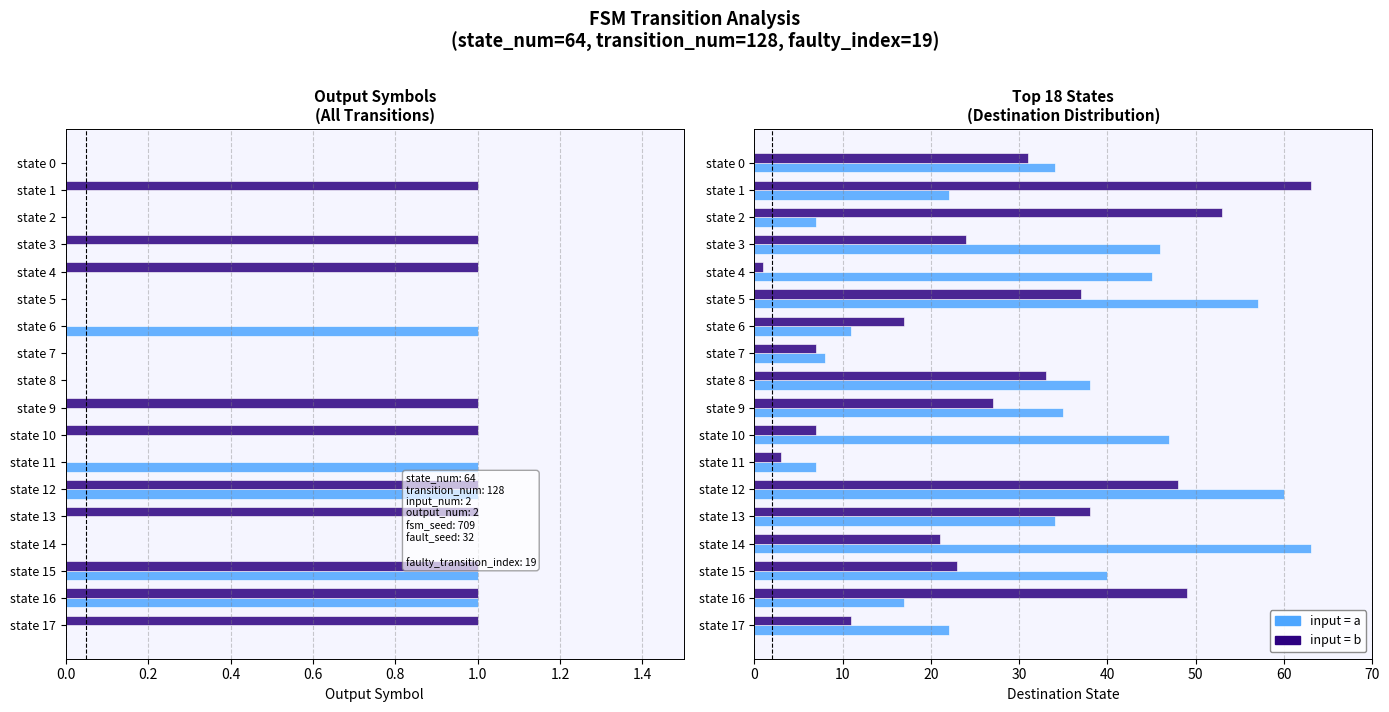

Does the chart contain any negative values?

No